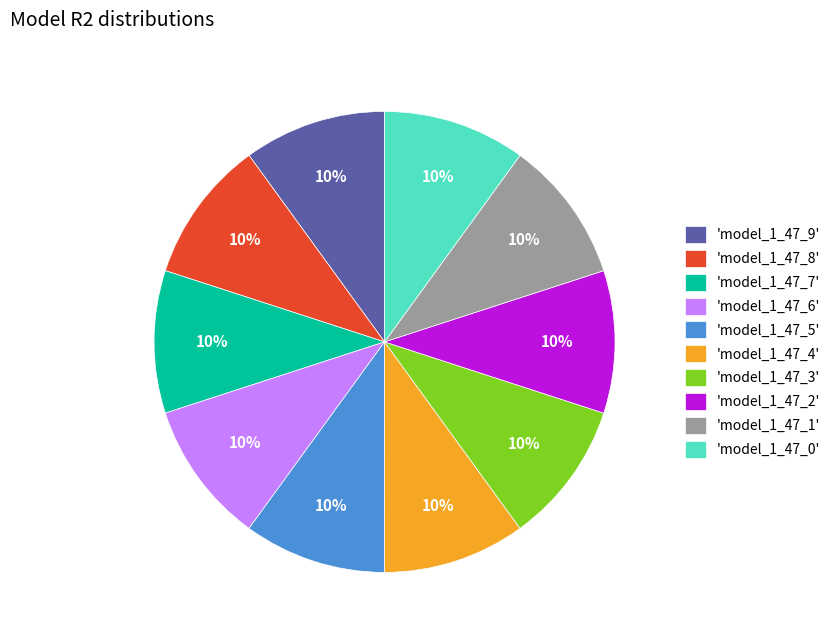

To the nearest percent, what percentage of the pie is 'model_1_47_2'?

10%